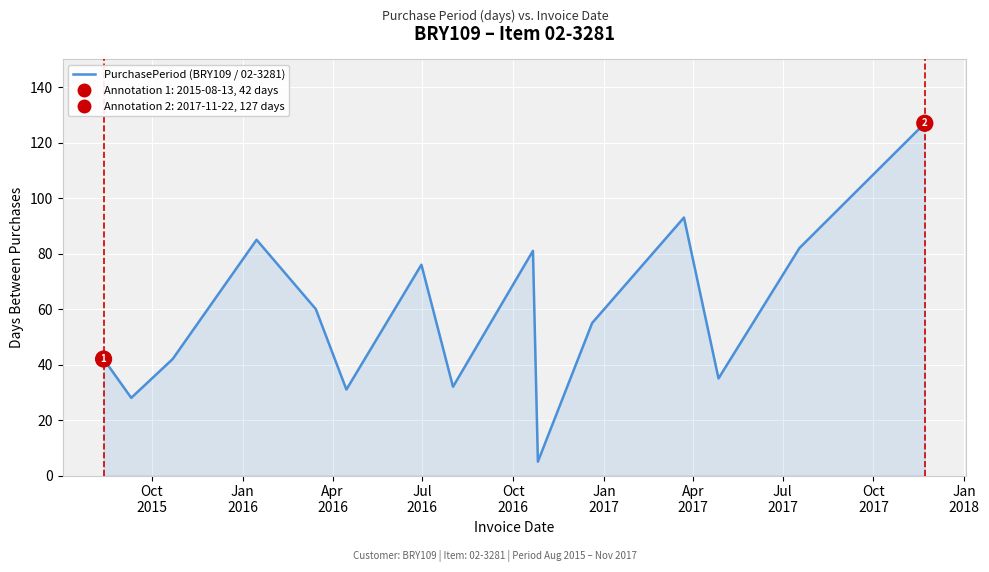

What is the highest value of the PurchasePeriod (BRY109 / 02-3281) series?

127